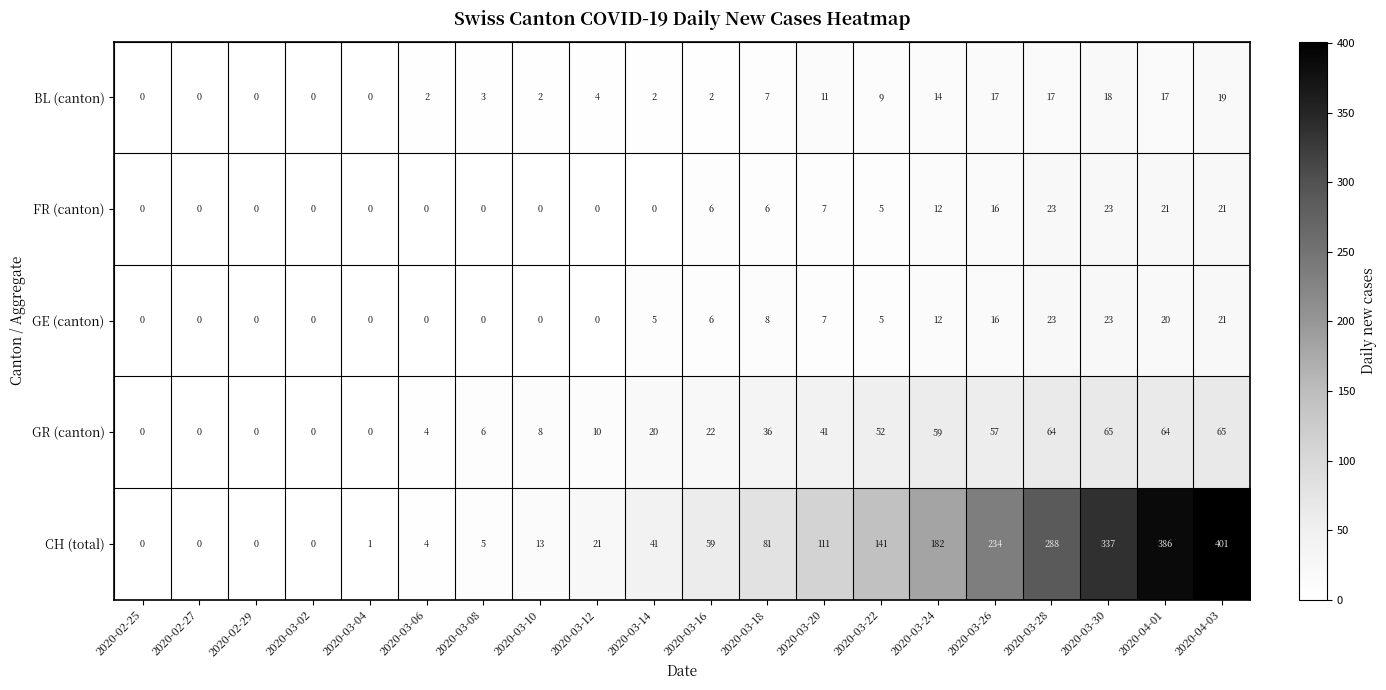

What is the average value of the CH (total) series?

115